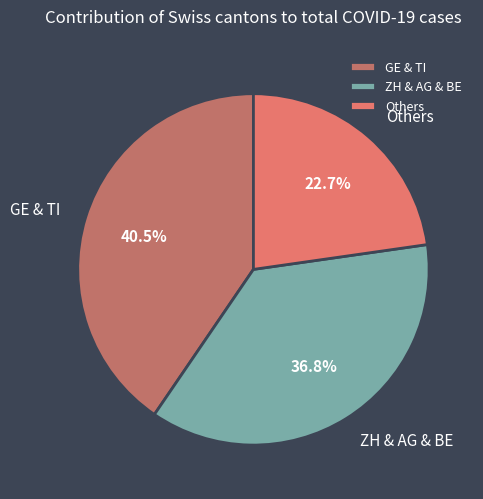

Is there any slice that represents more than half of the pie?

No